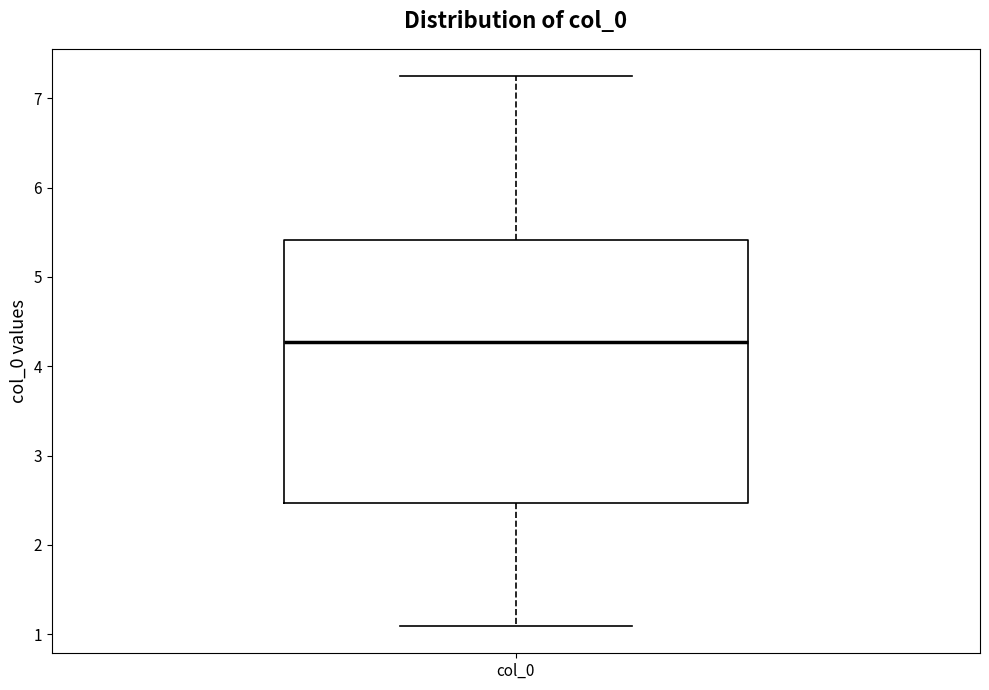

Where is the lower edge of the box for col_0 on the y-axis? The values are not printed on the chart, so give them approximately, as read against the axis.

2.5